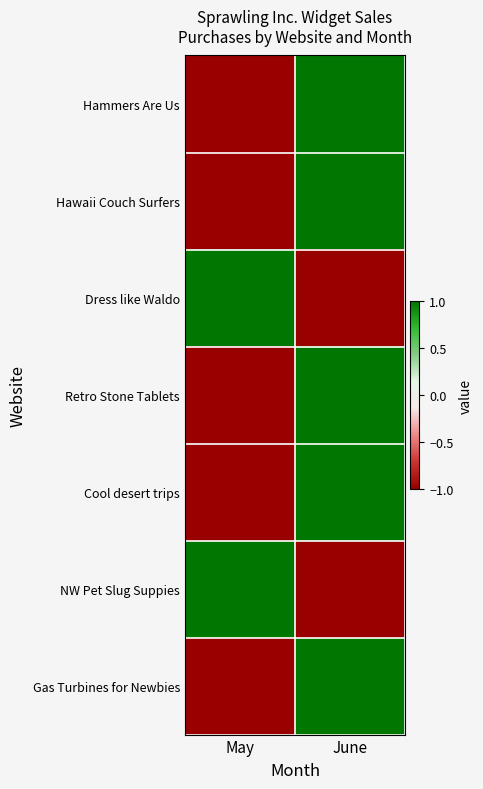

Reading left to right, extract all data points from this chart.

Hammers Are Us: May=-1.0	June=1.0
Hawaii Couch Surfers: May=-1.0	June=1.0
Dress like Waldo: May=1.0	June=-1.0
Retro Stone Tablets: May=-1.0	June=1.0
Cool desert trips: May=-1.0	June=1.0
NW Pet Slug Suppies: May=1.0	June=-1.0
Gas Turbines for Newbies: May=-1.0	June=1.0